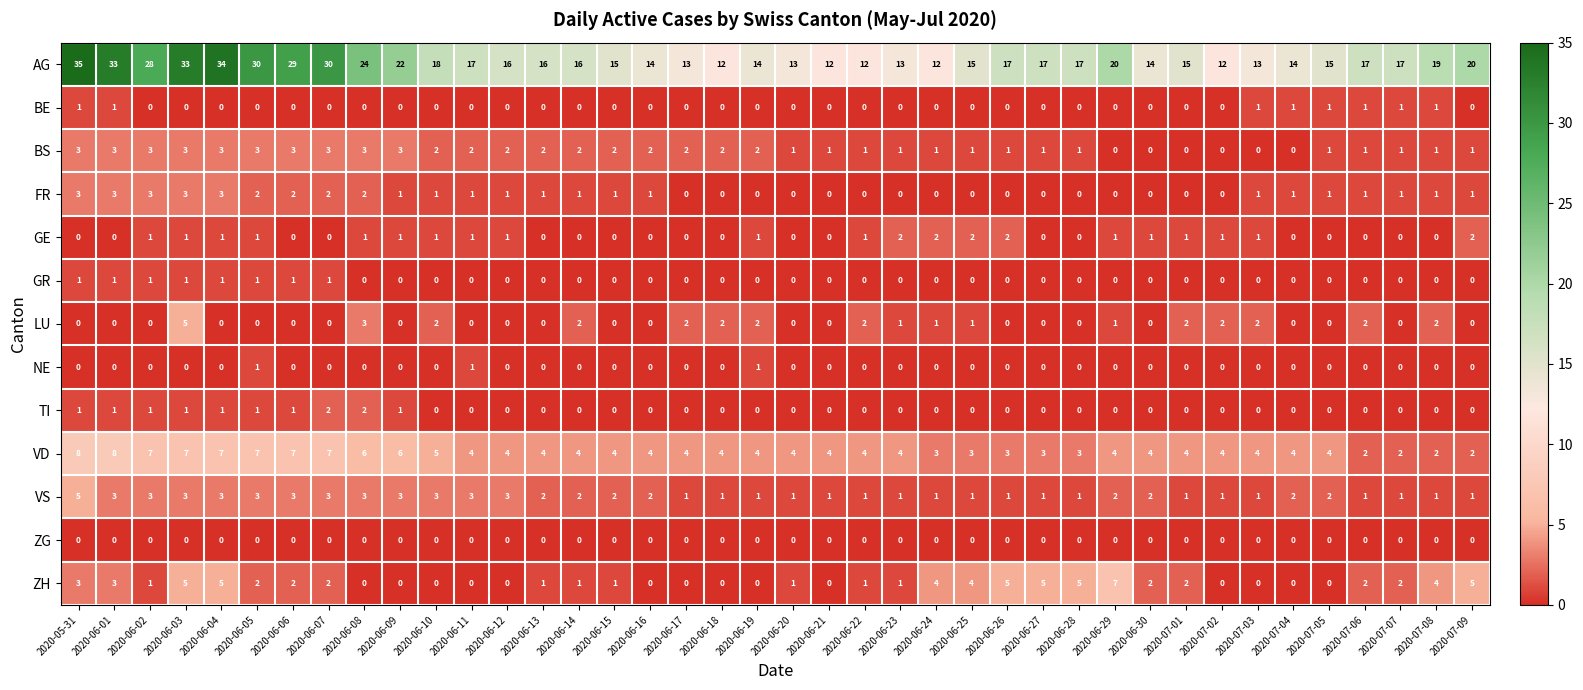

Which series has the largest total across all categories?

AG